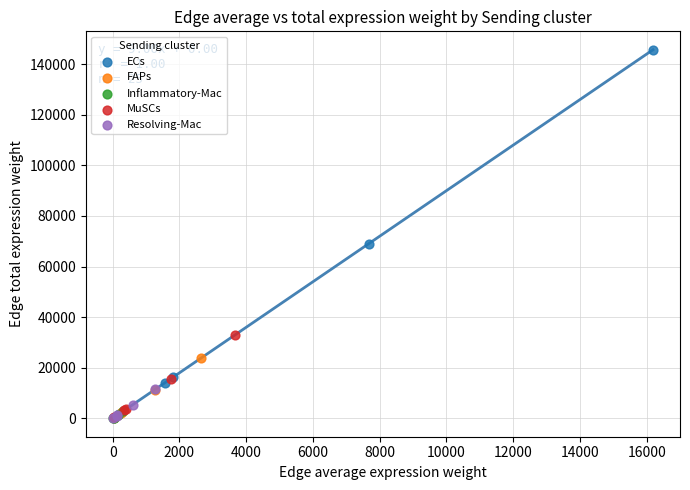

Which series reaches the maximum Y coordinate?

ECs